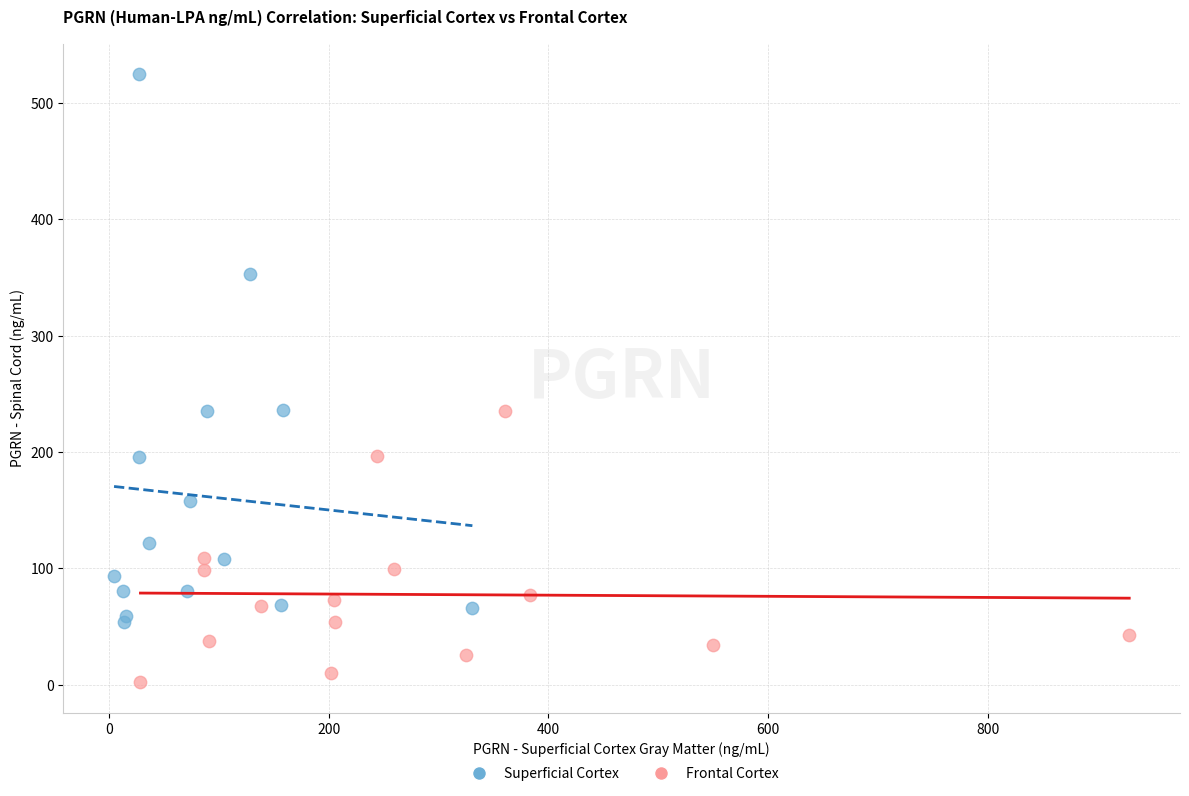

Which series has the widest spread of Y values?

Superficial Cortex